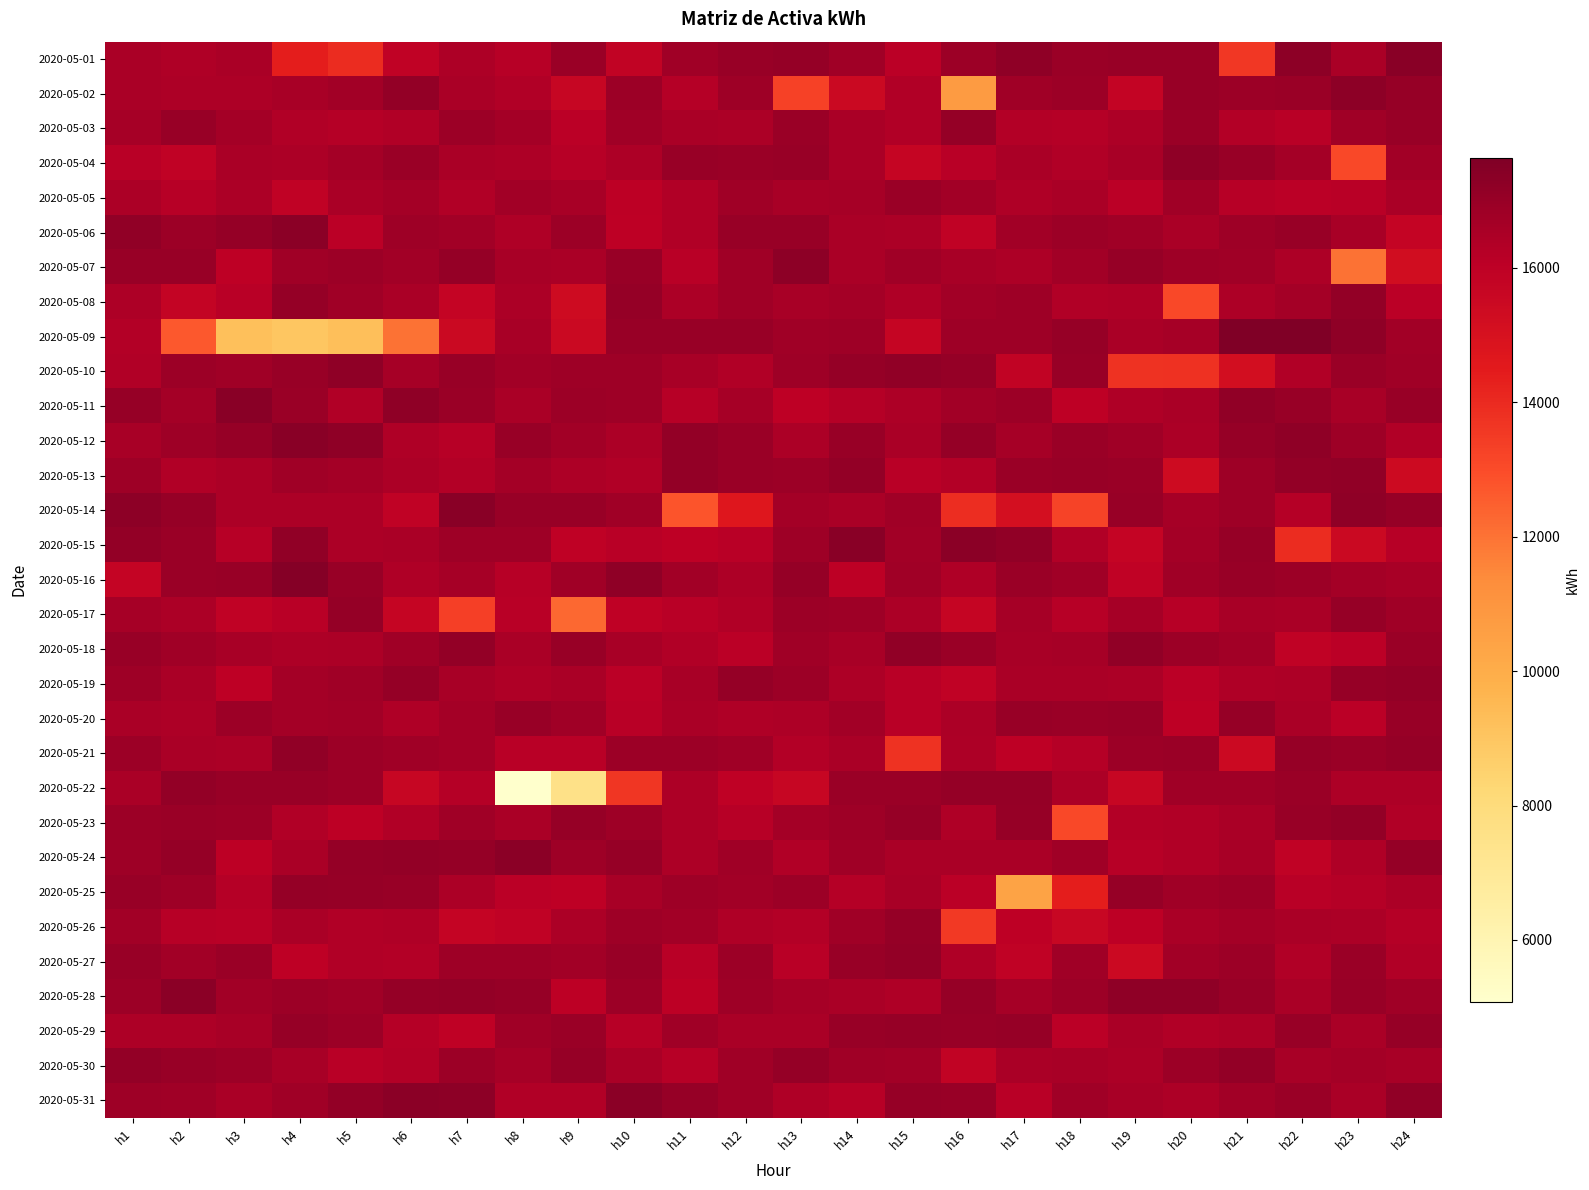

Rank the series at h20 from lowest to highest value.

2020-05-08, 2020-05-10, 2020-05-13, 2020-05-20, 2020-05-19, 2020-05-17, 2020-05-24, 2020-05-23, 2020-05-29, 2020-05-31, 2020-05-12, 2020-05-11, 2020-05-26, 2020-05-06, 2020-05-09, 2020-05-14, 2020-05-15, 2020-05-27, 2020-05-05, 2020-05-16, 2020-05-22, 2020-05-25, 2020-05-07, 2020-05-18, 2020-05-30, 2020-05-03, 2020-05-21, 2020-05-01, 2020-05-02, 2020-05-04, 2020-05-28